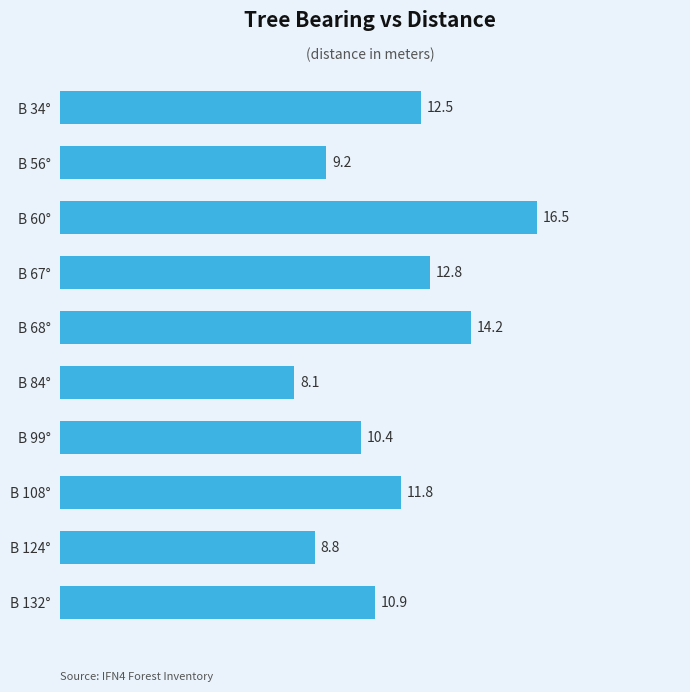

Rank the categories by value from lowest to highest.

B 84°, B 124°, B 56°, B 99°, B 132°, B 108°, B 34°, B 67°, B 68°, B 60°